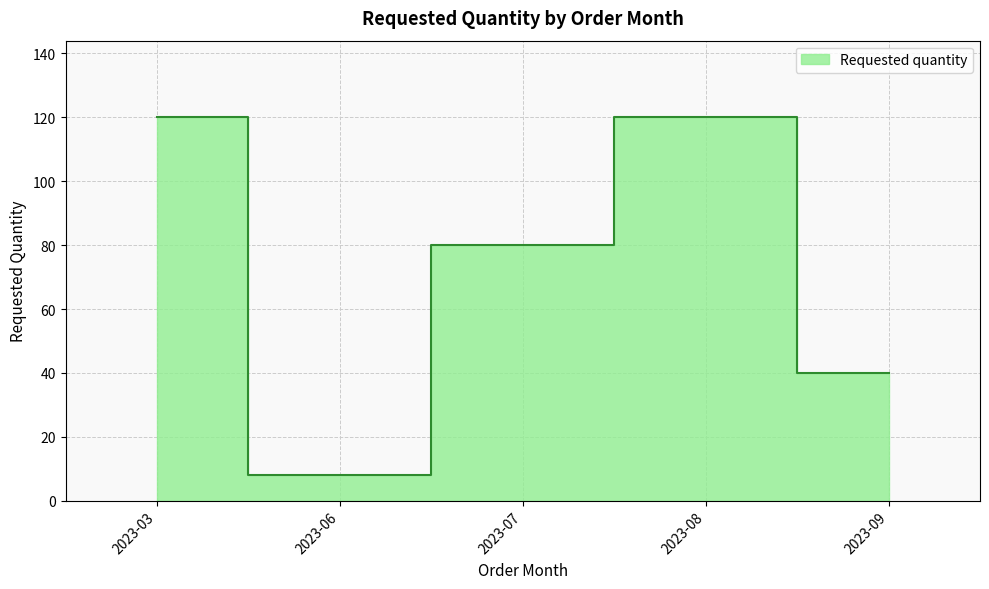

The chart shows a value of 13 at 2023-06. True or false?

False